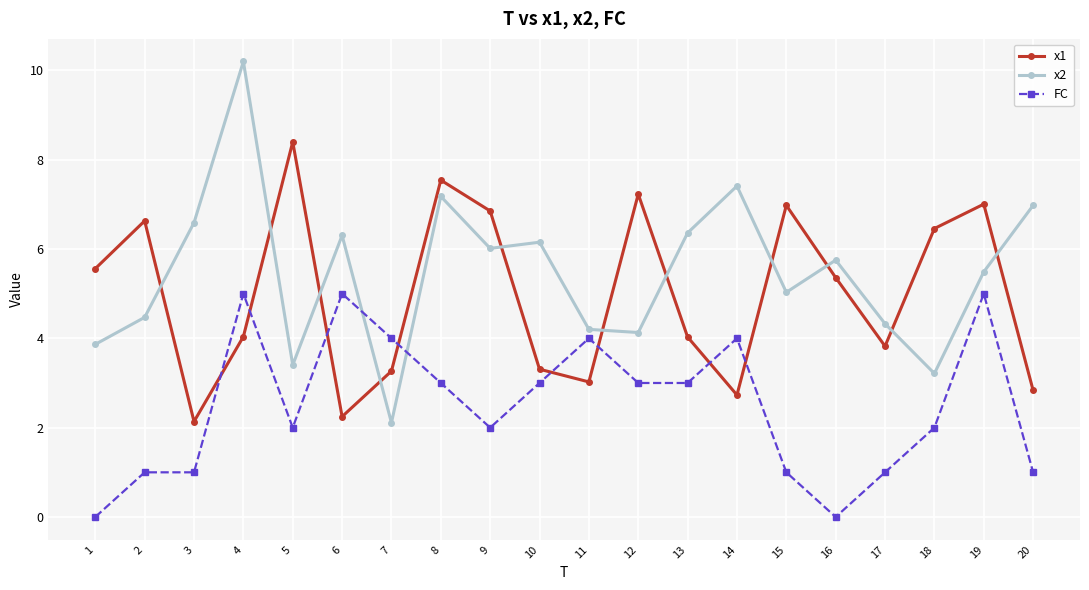

Which series ends up on top after the final intersection of x2 and FC?

x2